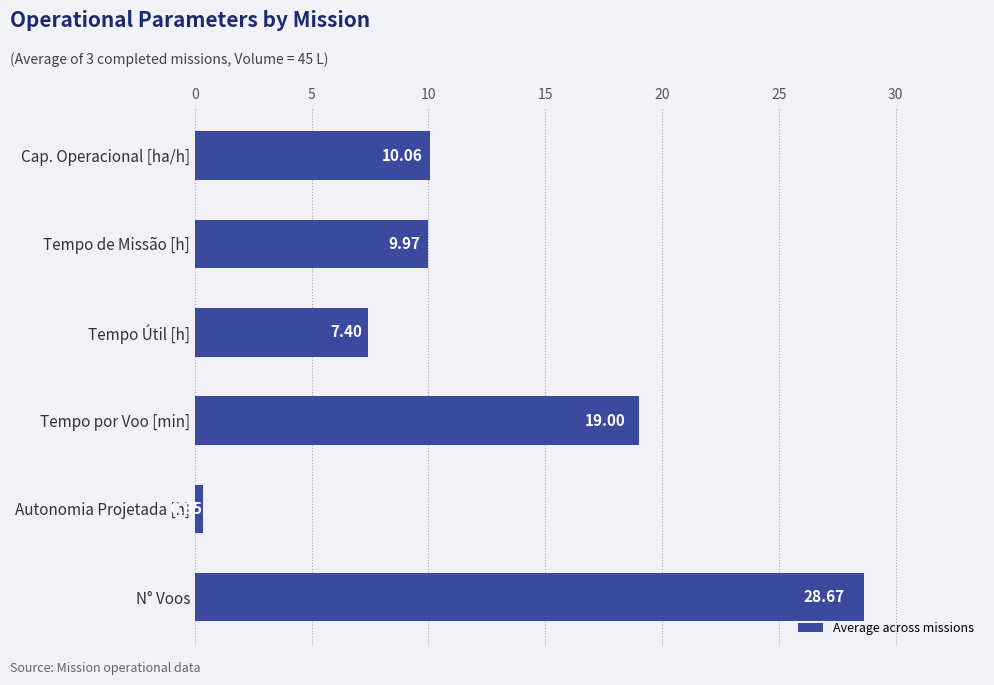

Rank the categories by value from lowest to highest.

Autonomia Projetada [h], Tempo Útil [h], Tempo de Missão [h], Cap. Operacional [ha/h], Tempo por Voo [min], N° Voos